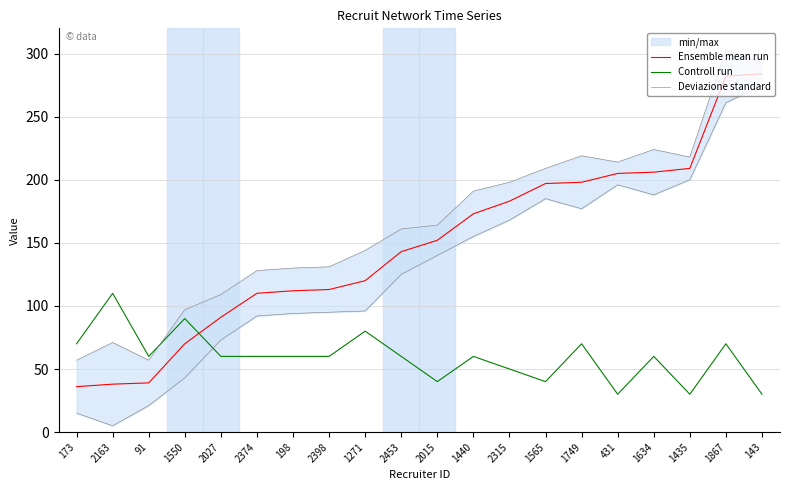

How many lines are shown in the chart?

3